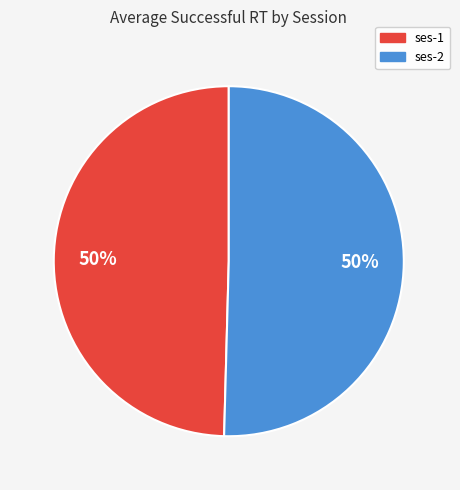

Count the number of slices in the pie.

2